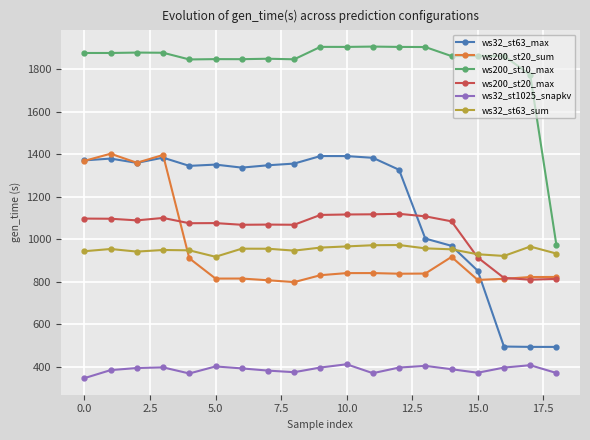

True or false: ws200_st20_sum has more than 0 points higher than both neighbors.

True